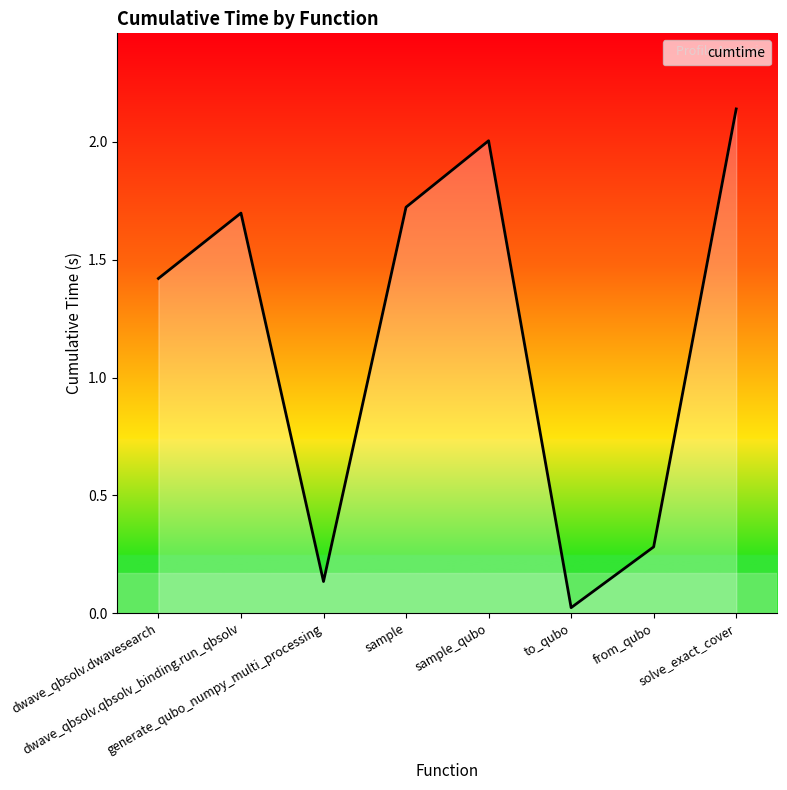

Rank the categories by value from lowest to highest.

to_qubo, generate_qubo_numpy_multi_processing, from_qubo, dwave_qbsolv.dwavesearch, dwave_qbsolv.qbsolv_binding.run_qbsolv, sample, sample_qubo, solve_exact_cover